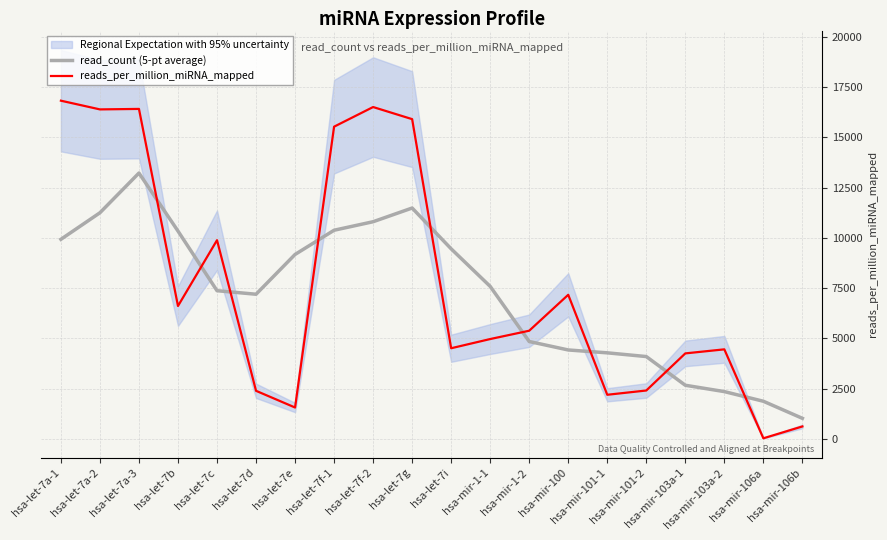

How many data points in reads_per_million_miRNA_mapped are less than 5376?

10